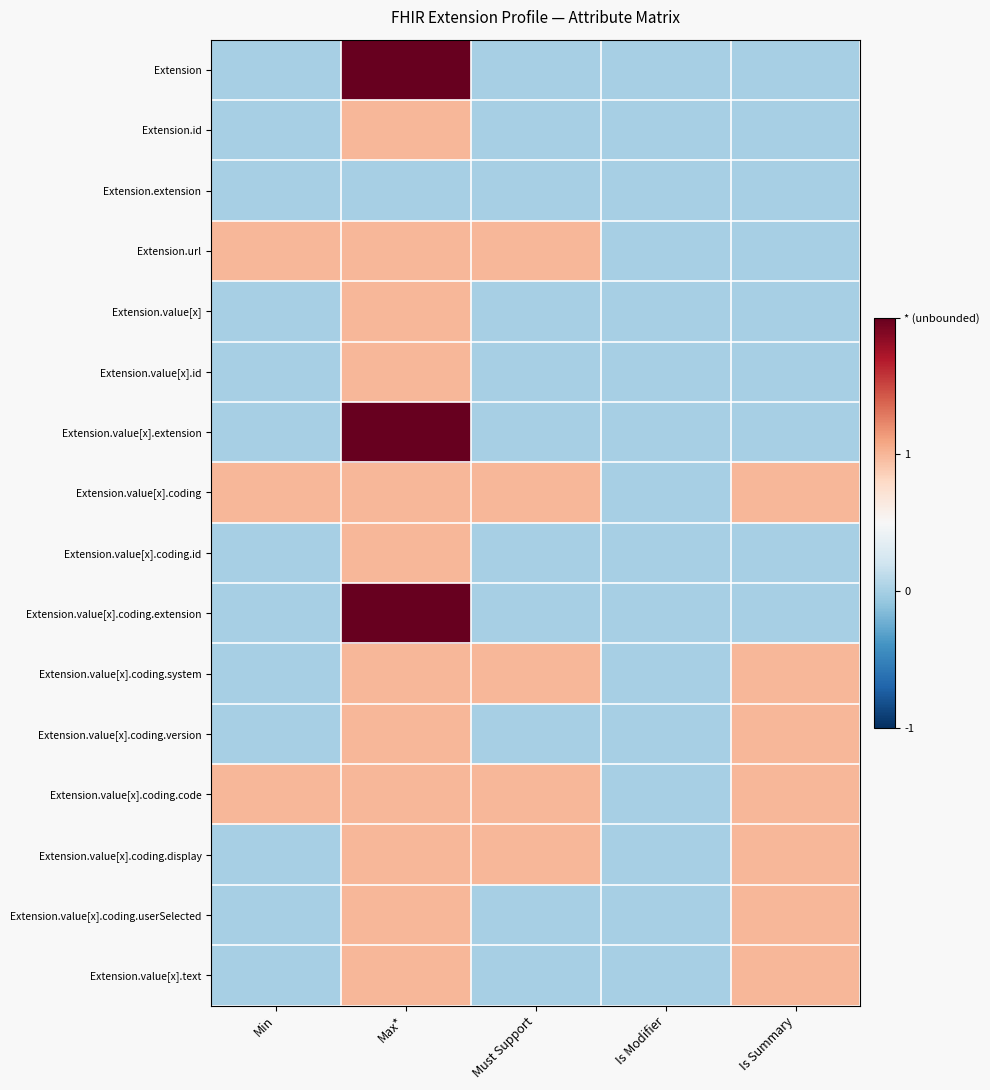

What is the maximum value shown in the chart?

2